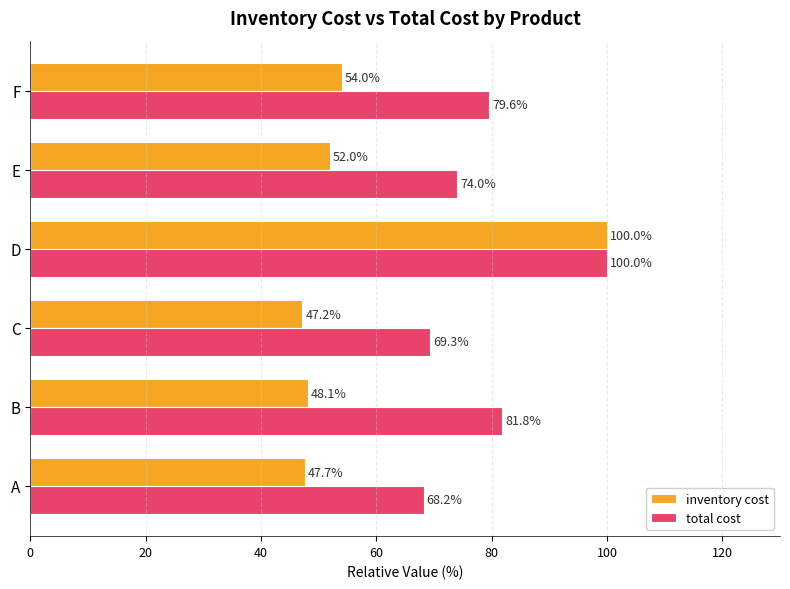

What are all the series names shown in the legend?

inventory cost, total cost